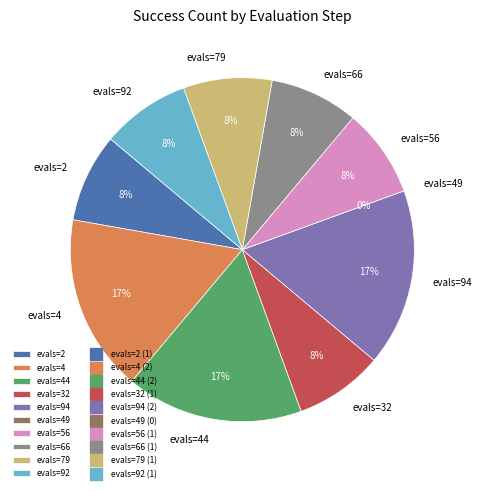

Rank the categories by value from highest to lowest.

evals=4, evals=44, evals=94, evals=2, evals=32, evals=56, evals=66, evals=79, evals=92, evals=49